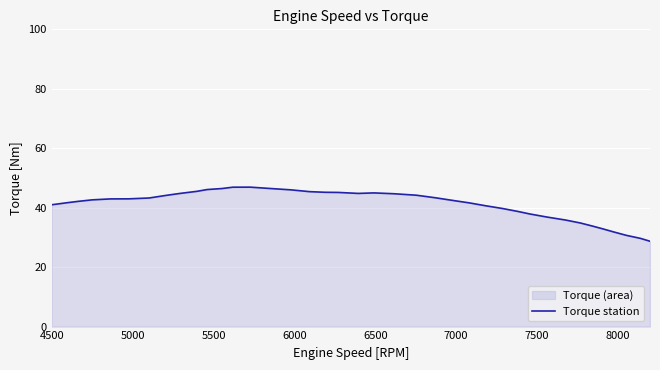

What is the greatest value displayed?

46.9